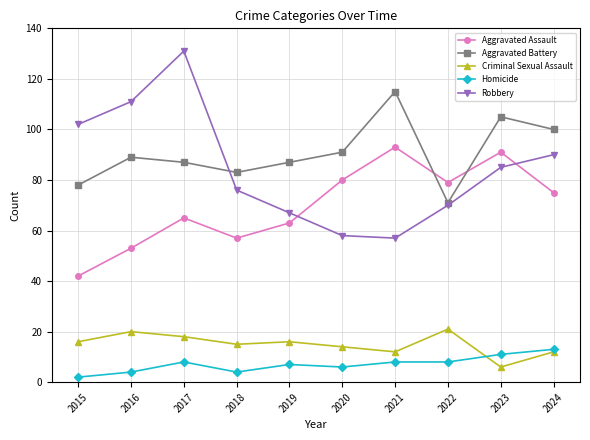

Which series has the widest spread of values?

Robbery